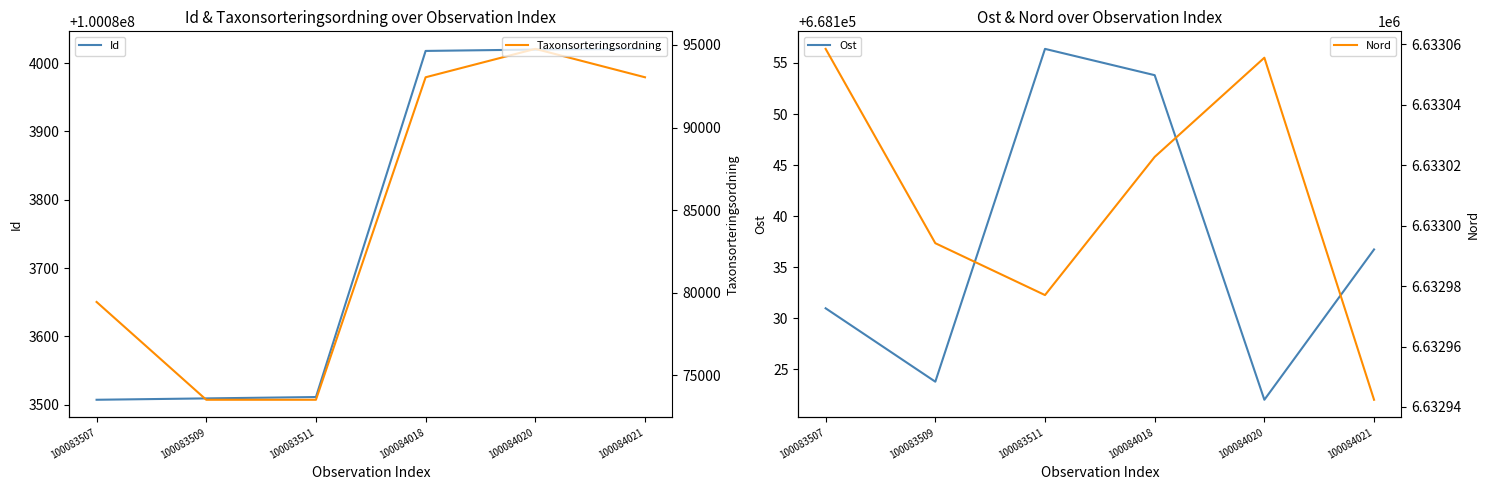

True or false: Ost and Id cross at least once.

False